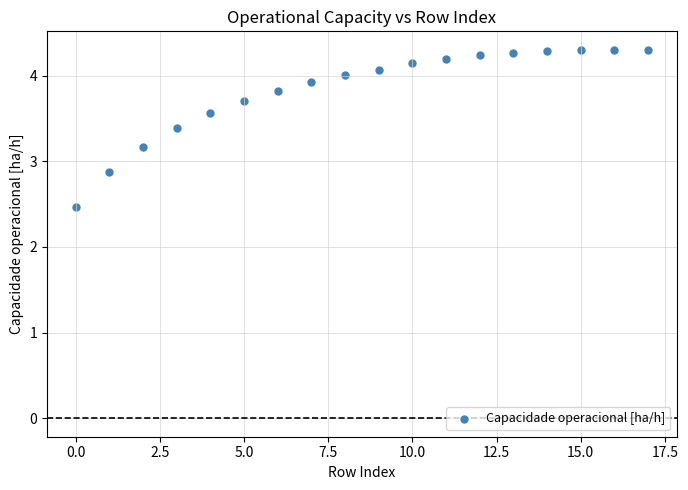

What Y value in the scatter plot is closest to 3?

2.9